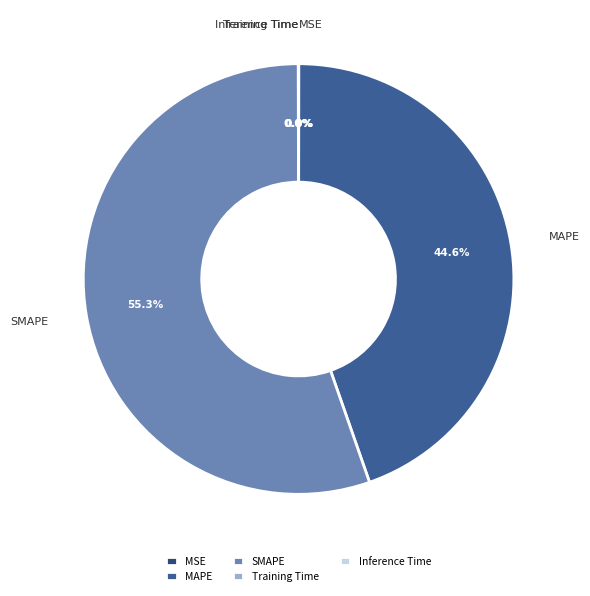

True or false: MAPE accounts for 38% of the total.

False